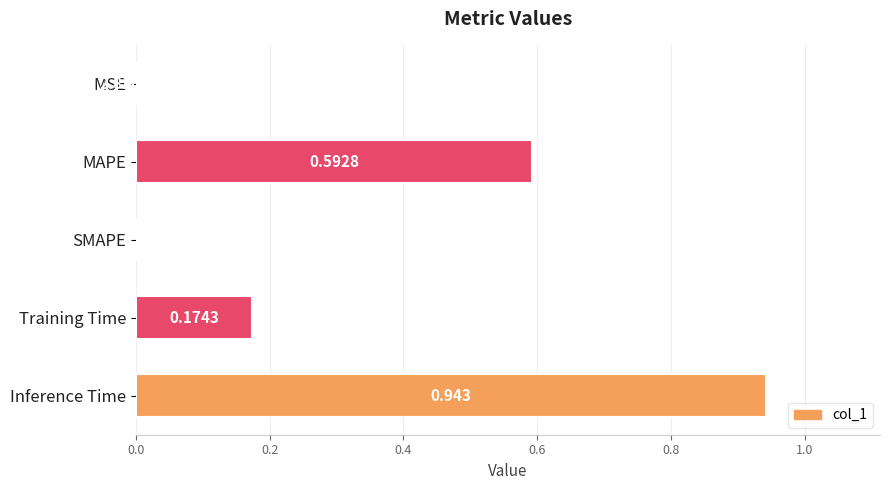

Which label corresponds to the largest value in the chart?

Inference Time